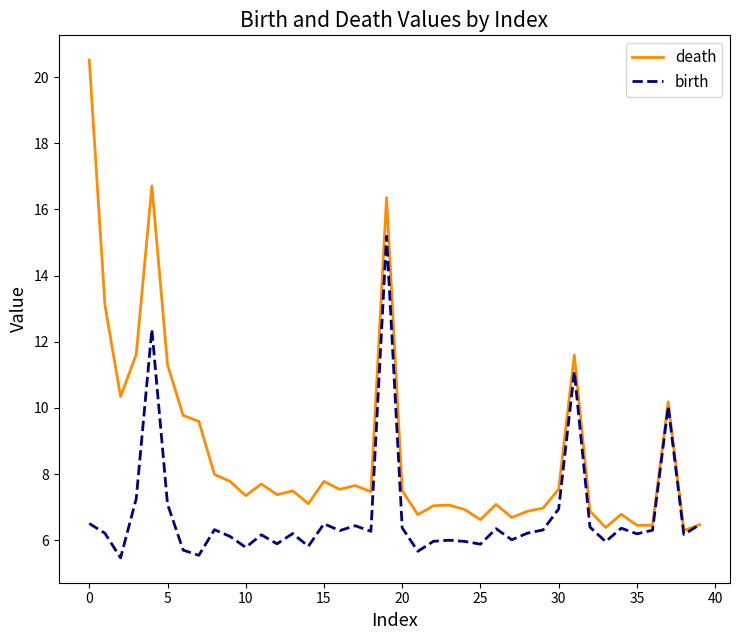

Which series has the largest range (max minus min)?

death